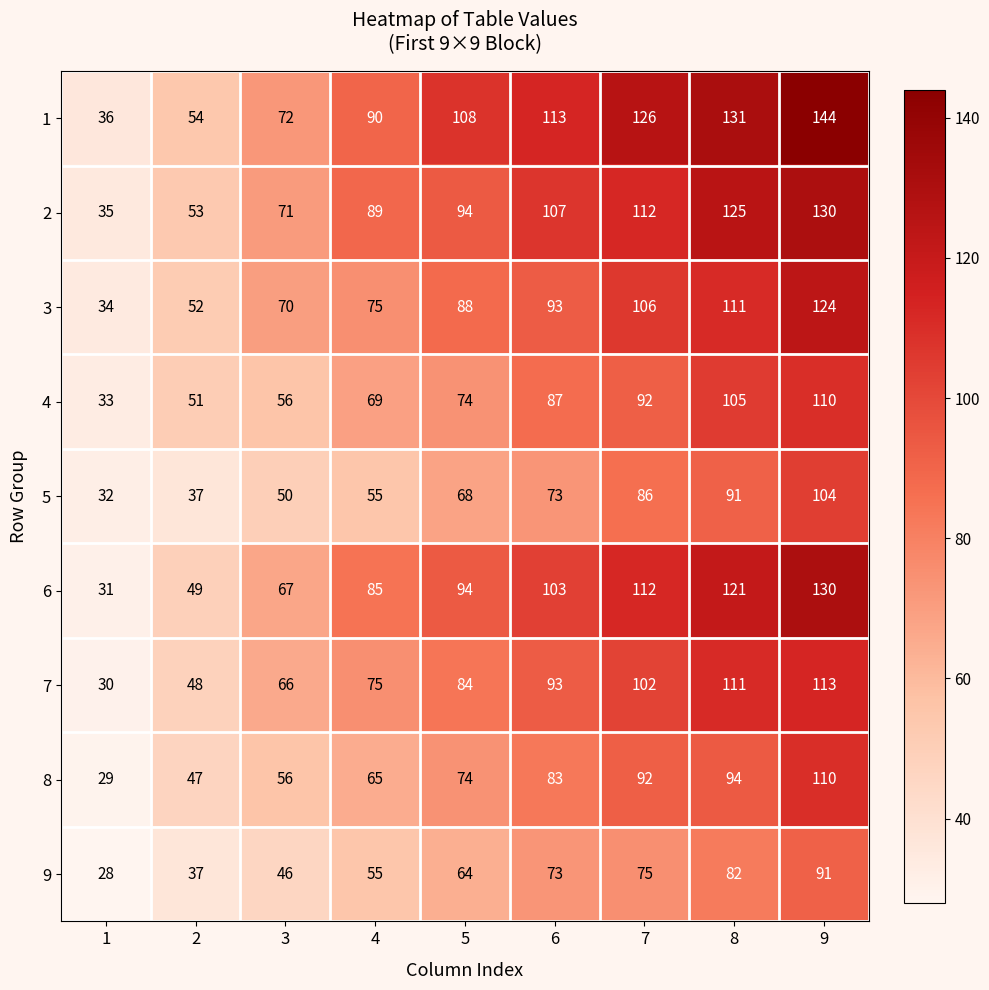

At which label is 7 closest to 71?

4